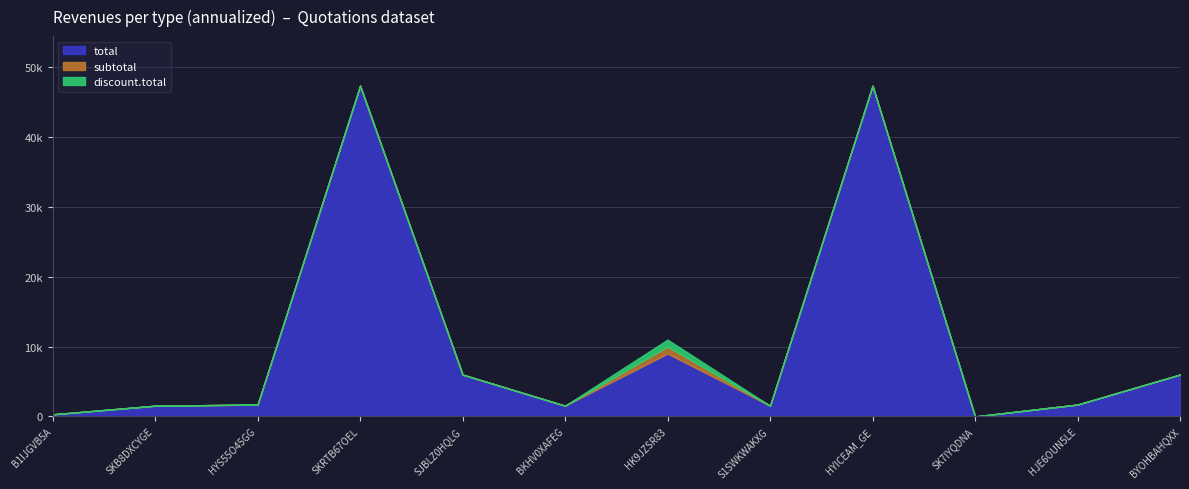

What position from the right is HJE6OUN5LE?

2